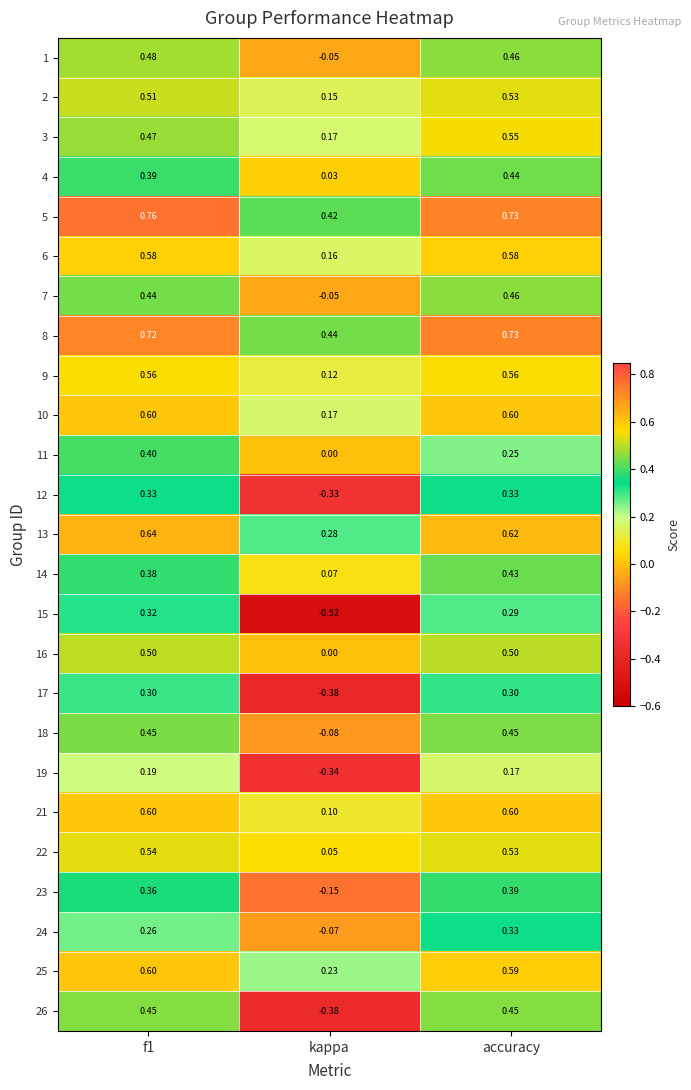

Which label corresponds to the smallest value in the chart?

kappa